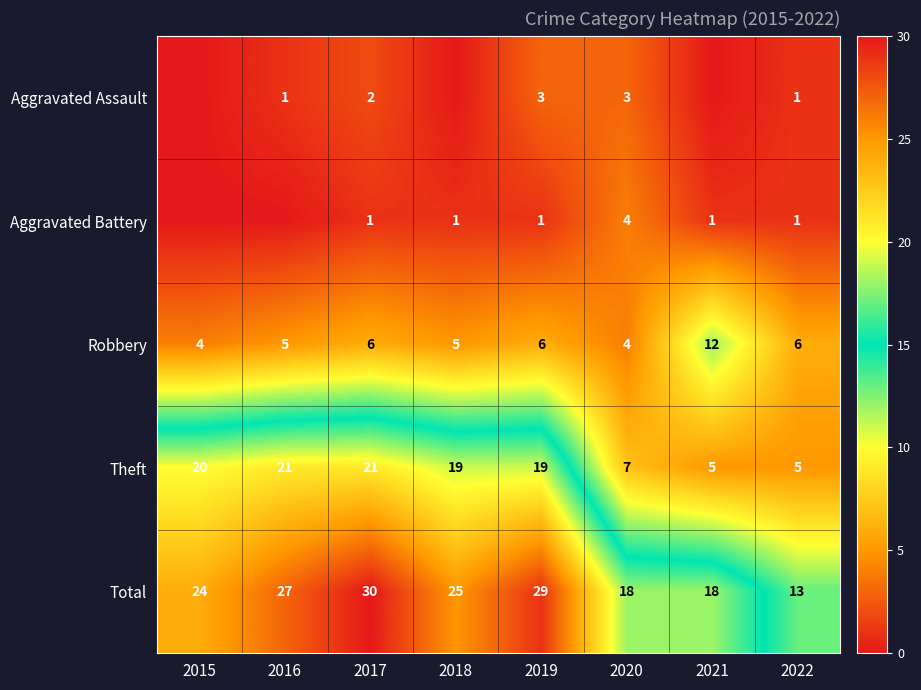

What is the difference between the highest and lowest values at 2019?

28